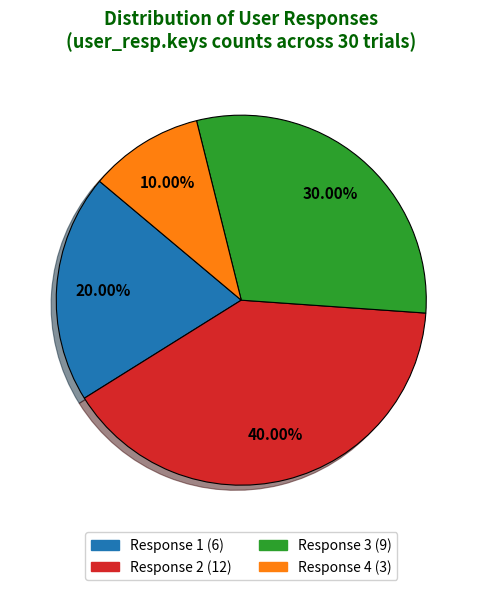

Does any single category account for the majority?

No